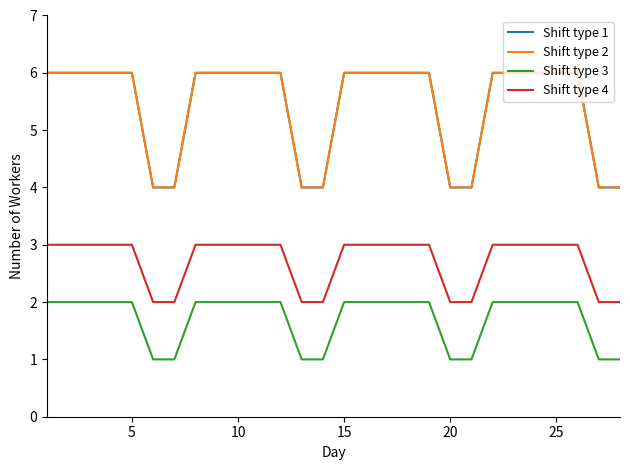

Does the chart display data point markers on the line(s)?

No